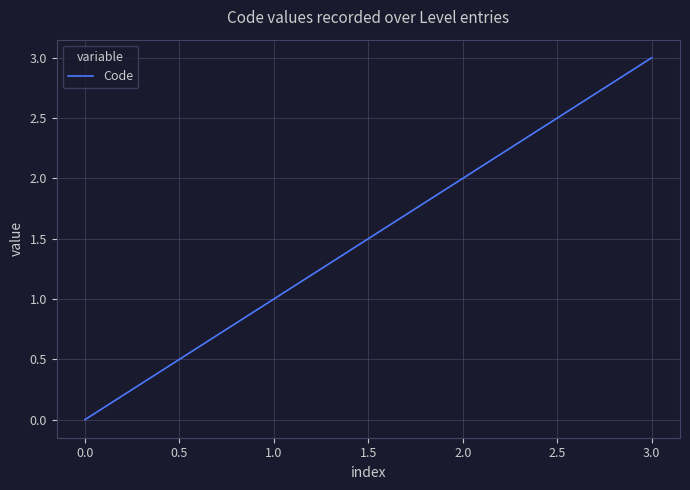

What is the average value?

2